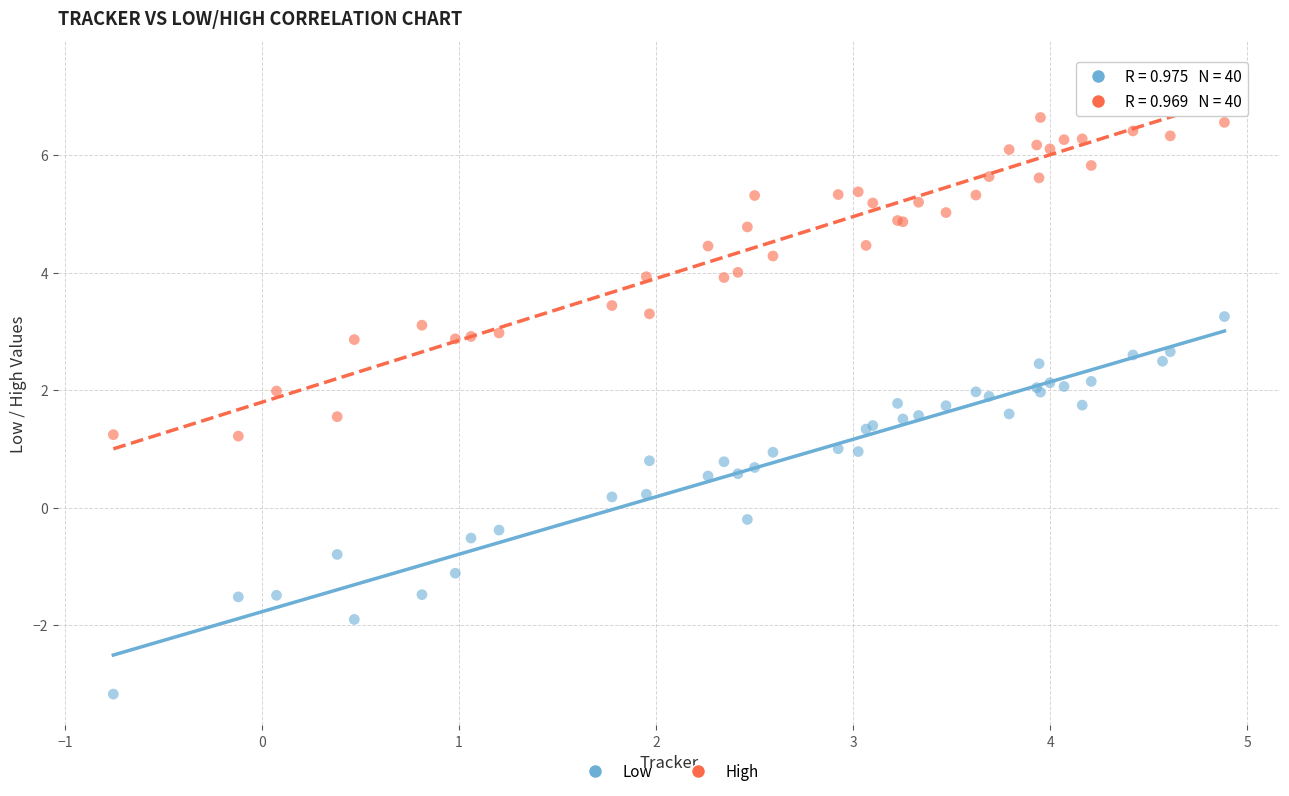

Which series has the largest Y range (max minus min)?

Low